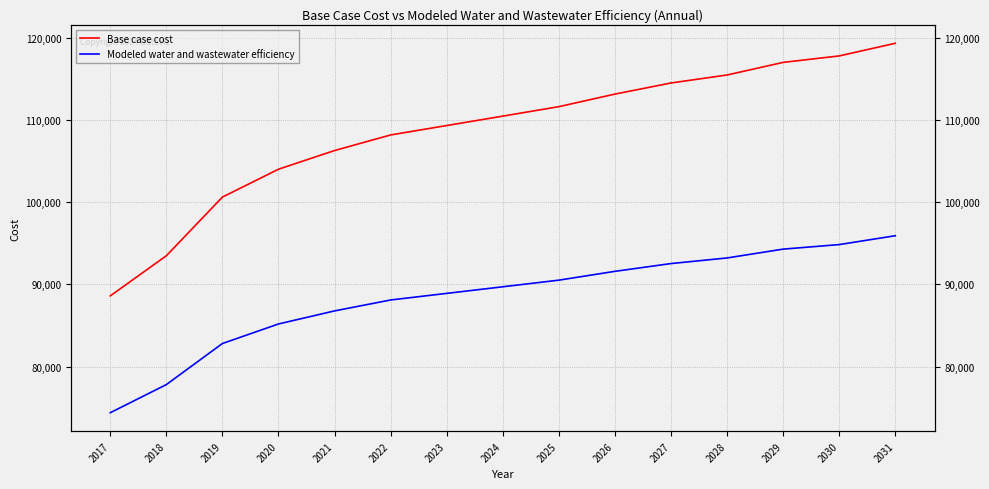

True or false: Base case cost and Modeled water and wastewater efficiency intersect in this chart.

False